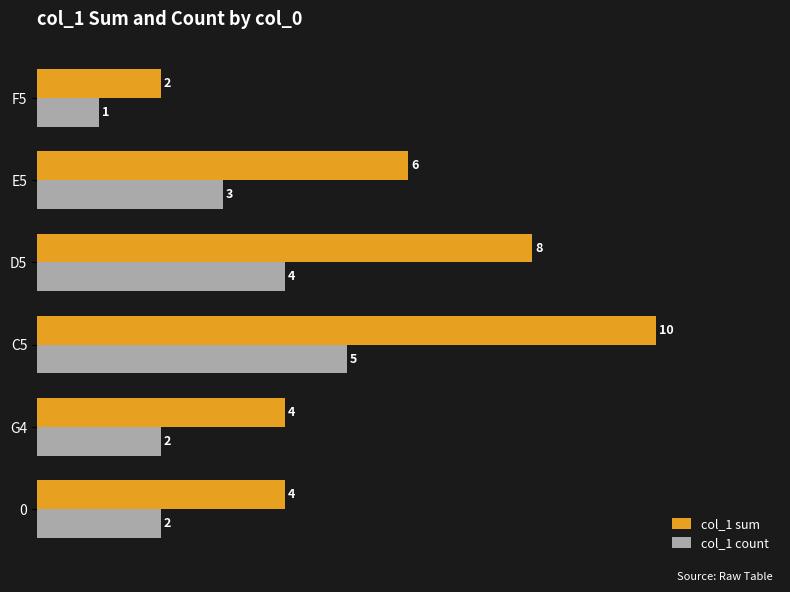

The col_1 sum series shows 2 at G4. True or false?

False